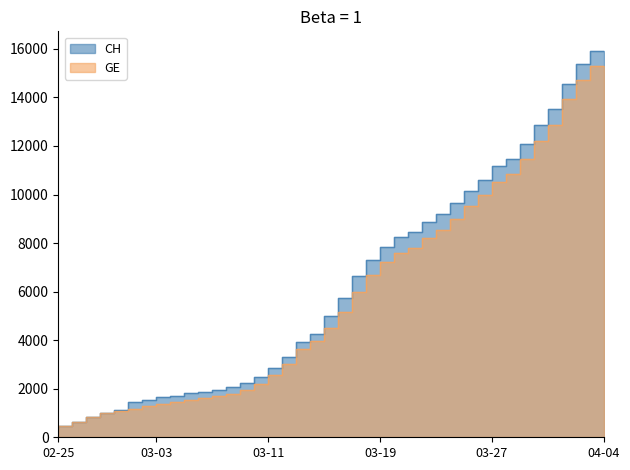

The value of GE at 2020-03-07 is 2166. True or false?

False